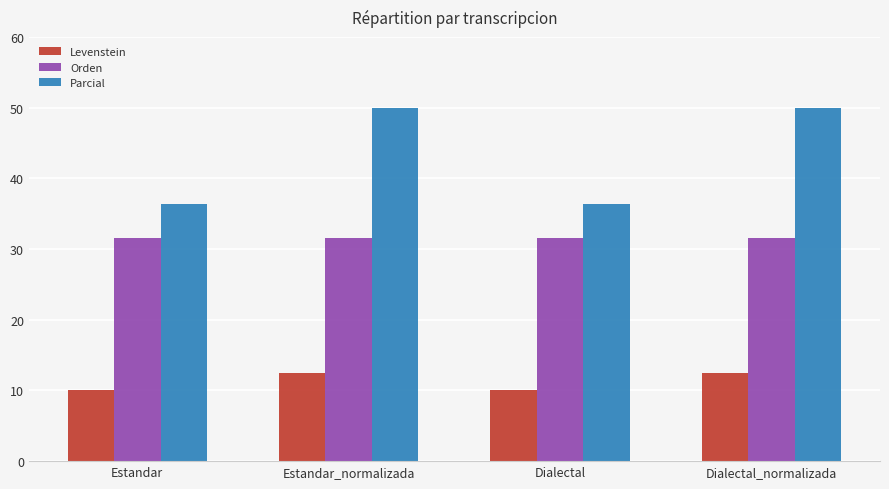

What is the difference between the maximum and minimum values in the Levenstein series?

2.5